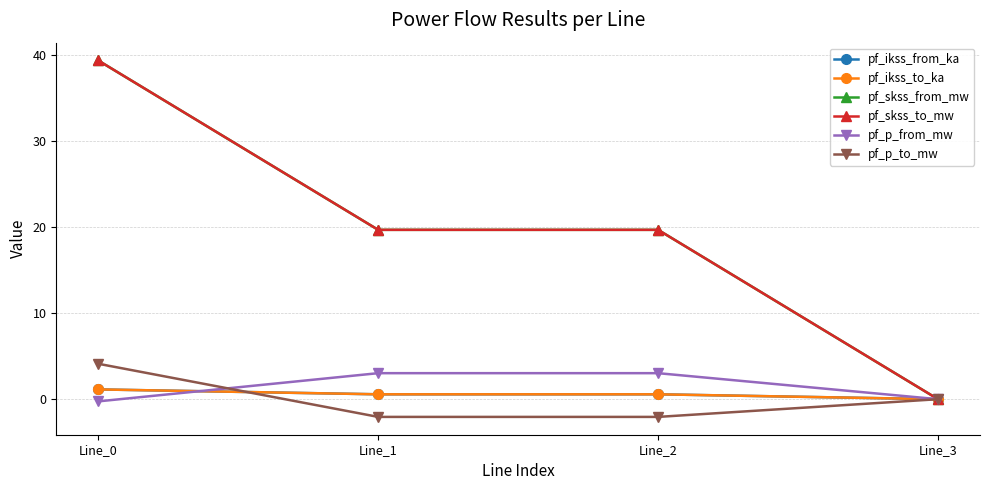

Is this an area chart (filled region under the line)?

No